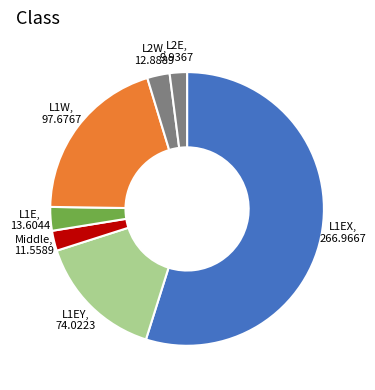

Approximately how many times larger is the value at L1EX compared to L1E?

19.6